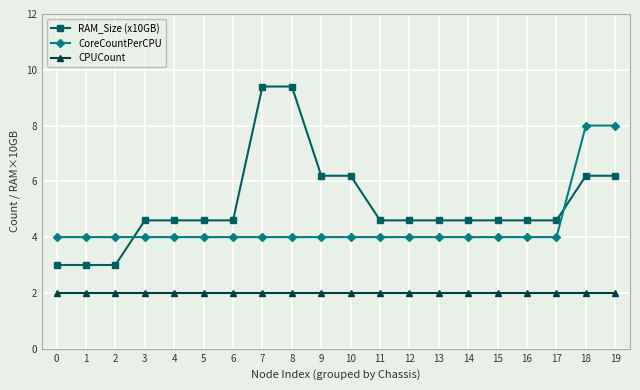

Which series has the largest total across all categories?

RAM_Size (x10GB)